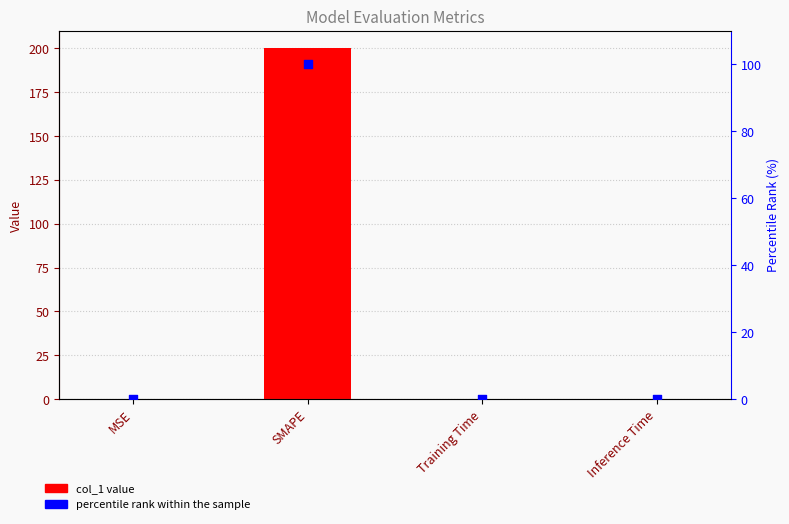

Is the value of col_1 at Inference Time greater than the value of percentile rank within the sample at SMAPE?

No